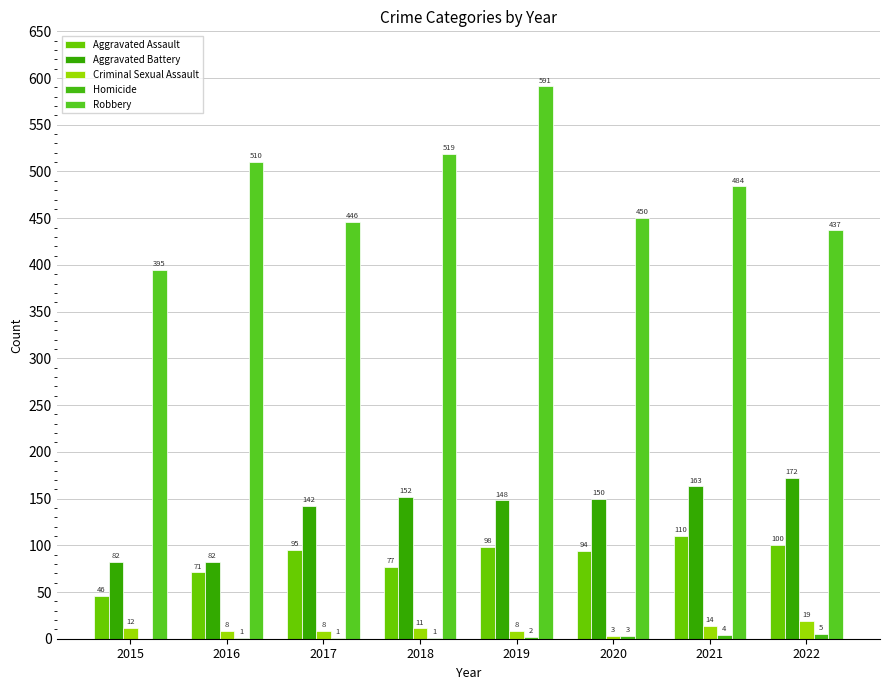

The Aggravated Assault series shows 107 at 2018. True or false?

False